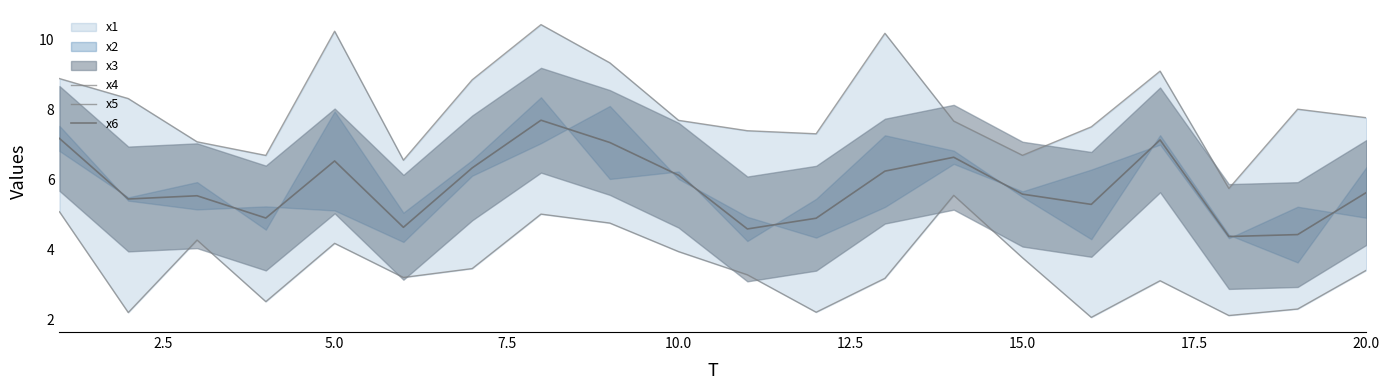

What is the difference between the second highest and second lowest values in the x6 series?

2.8